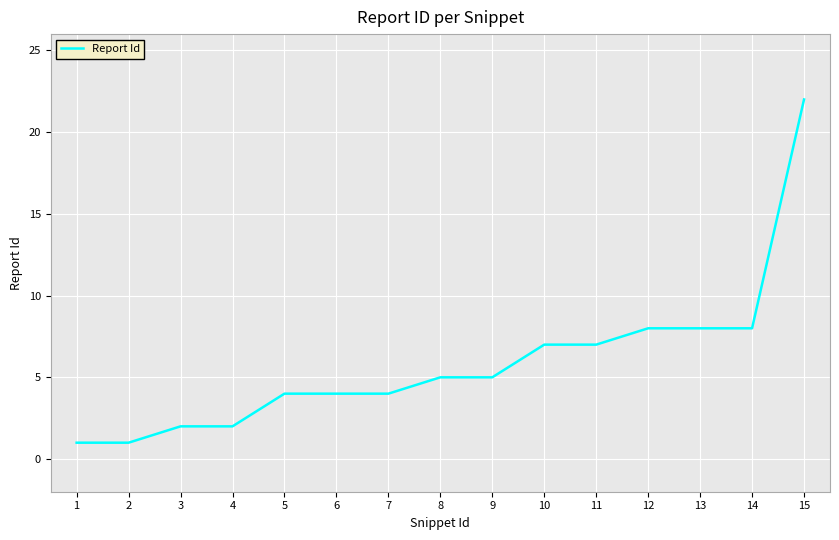

What is the ratio of the value at 8 to the value at 12?

0.6